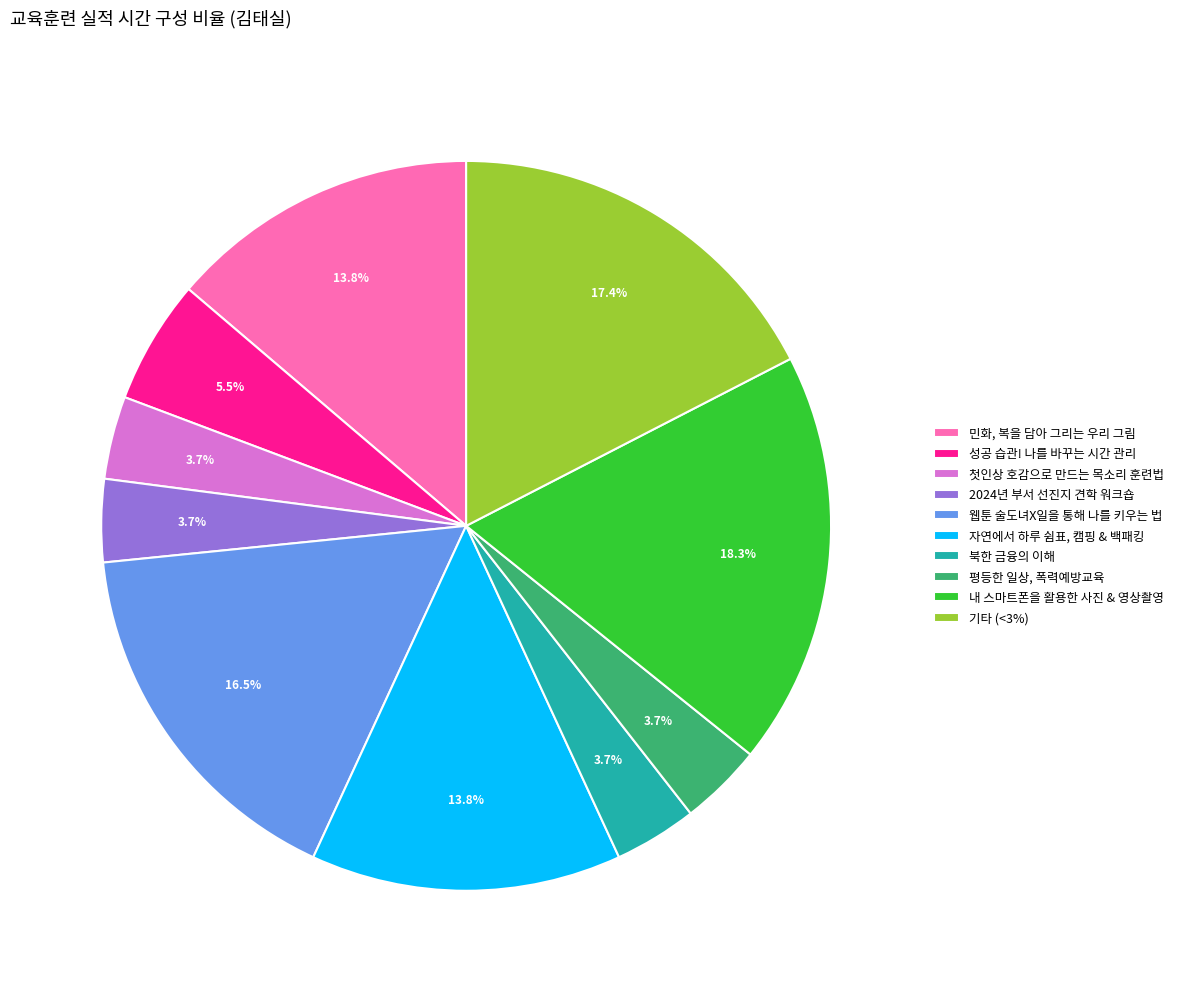

Is there a majority slice in this chart?

No